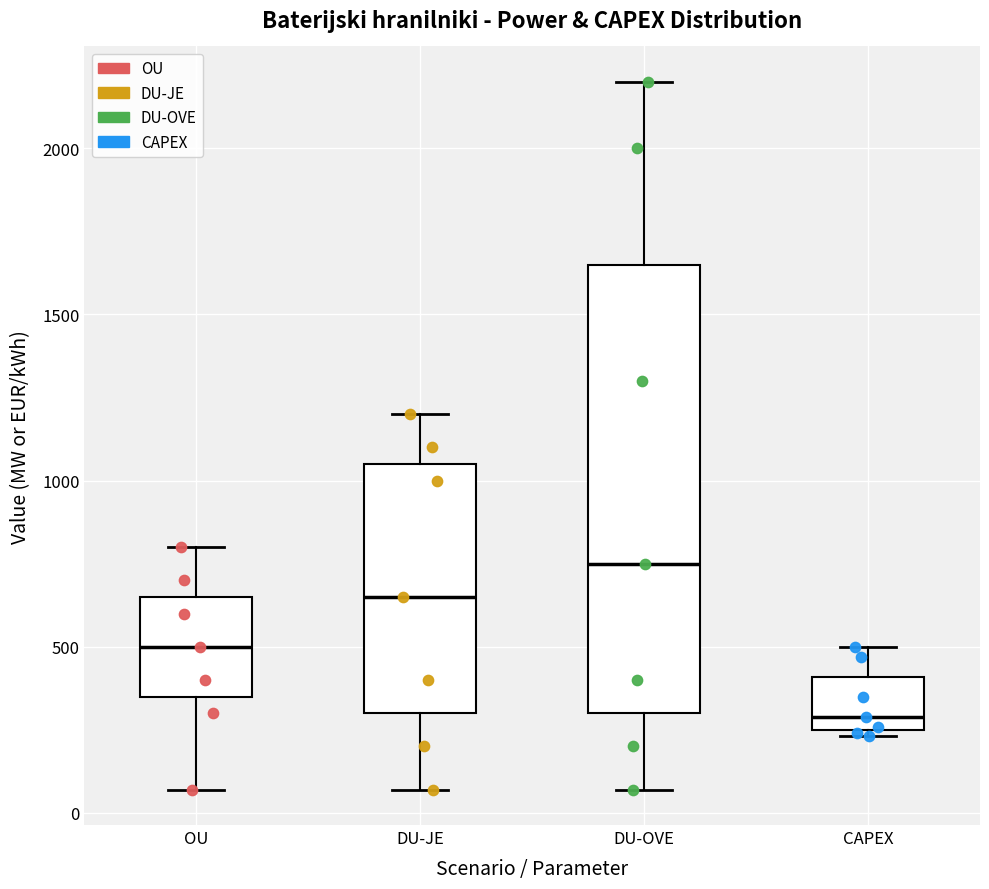

Which box is the tallest, from its lower edge to its upper edge?

DU-OVE